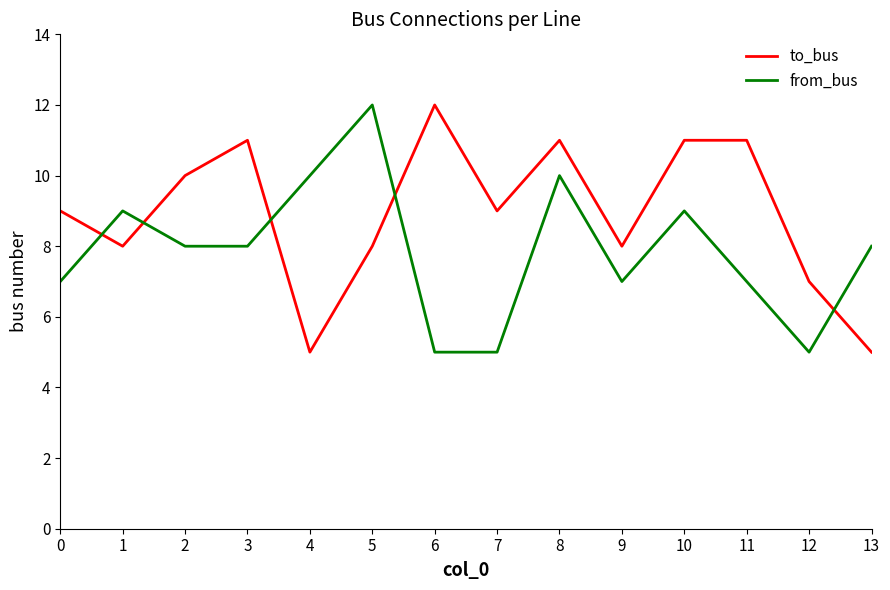

Between which two adjacent categories do from_bus and to_bus first intersect?

0 and 1